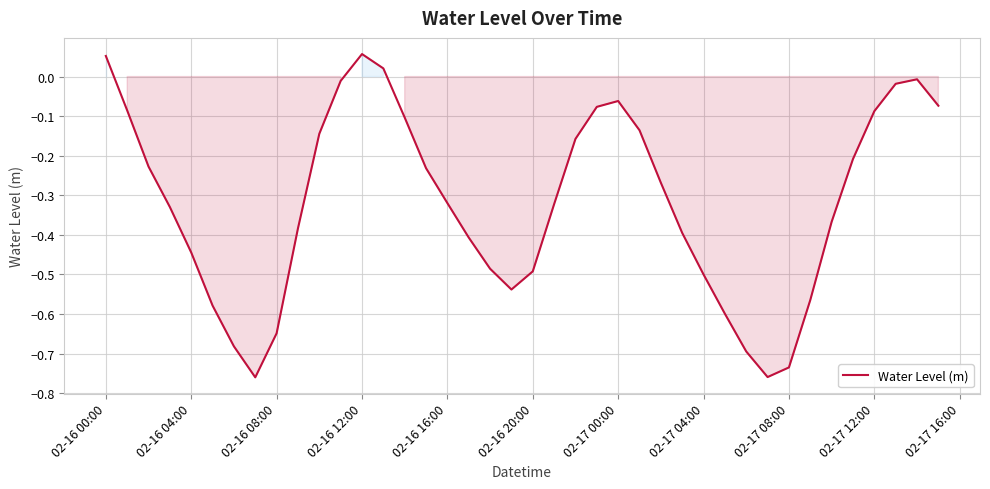

Count the number of data series in this chart.

1